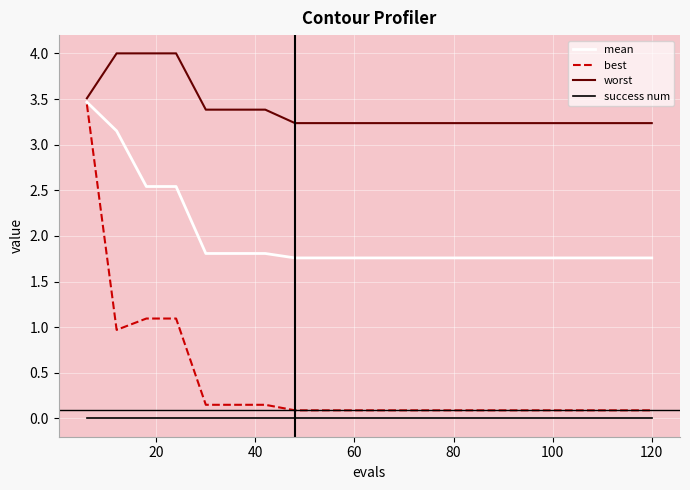

True or false: best and success num intersect in this chart.

False